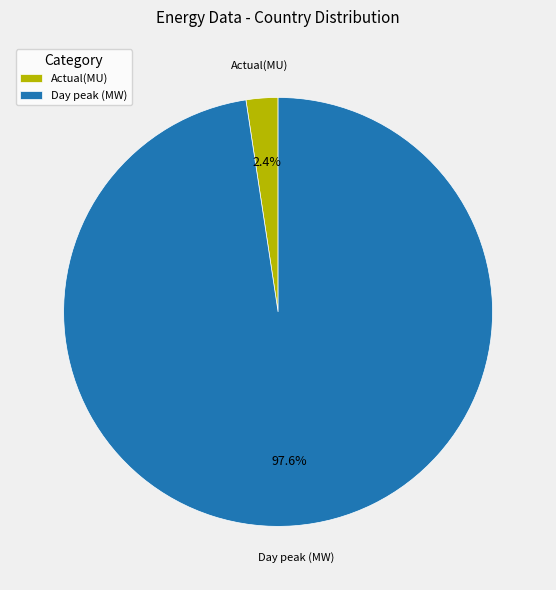

To the nearest percent, what is the difference between the largest and smallest slice percentages?

95%